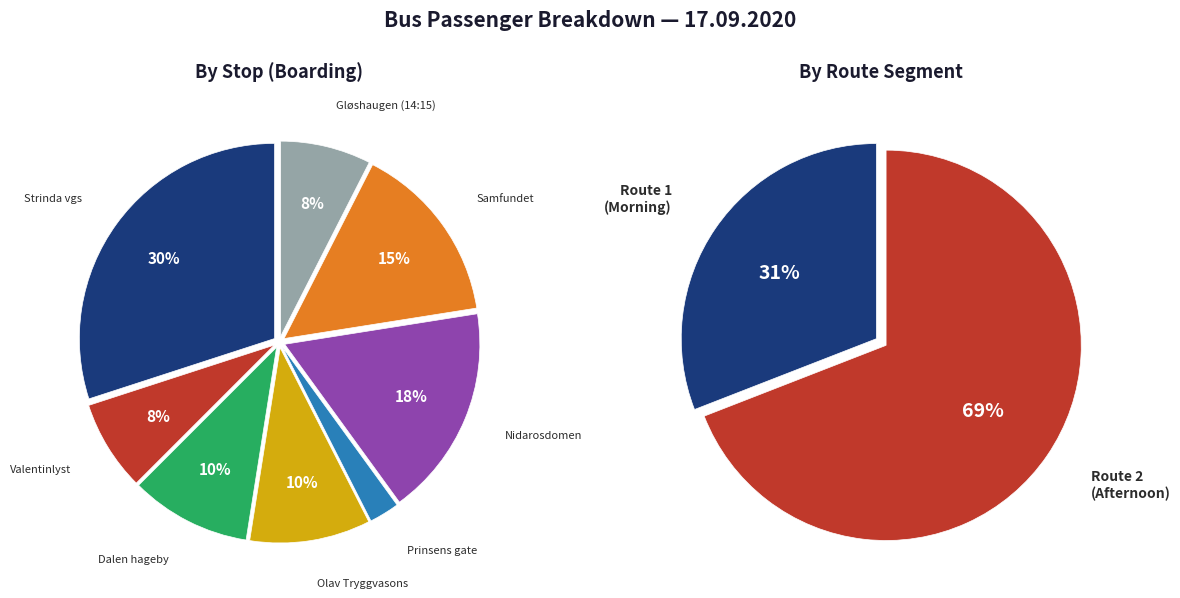

Does Prinsens gate represent more than half of the total?

No